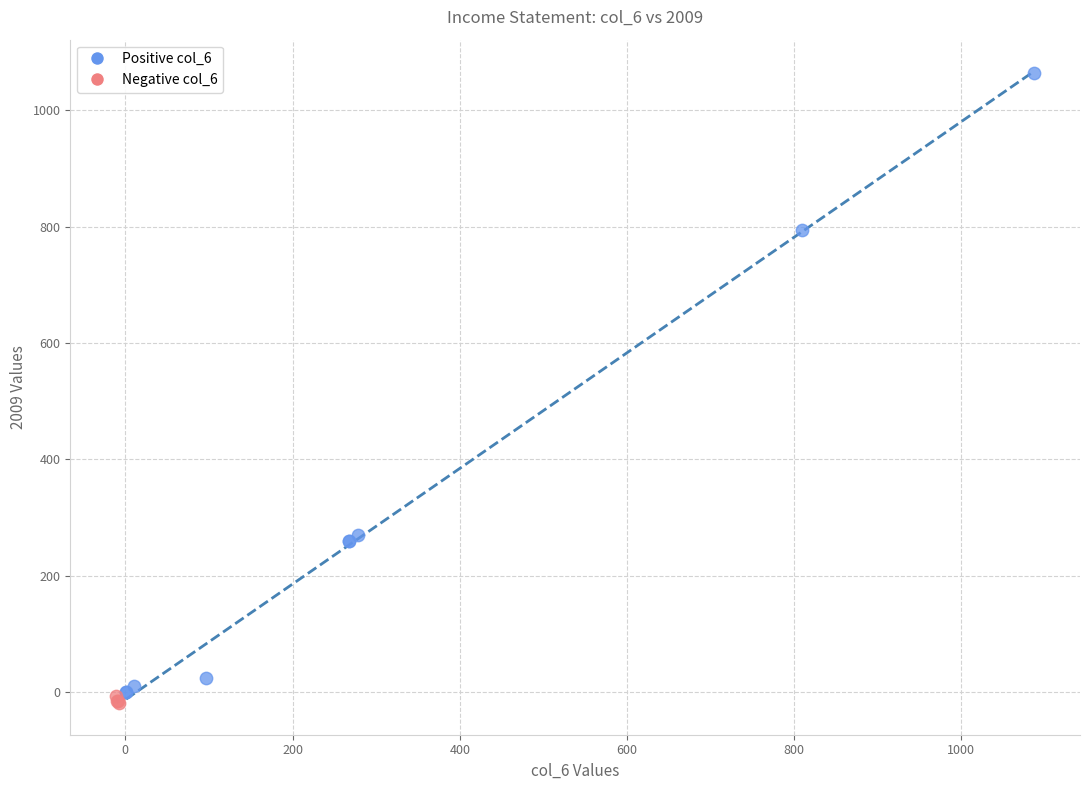

Which series has the widest spread of Y values?

Positive col_6